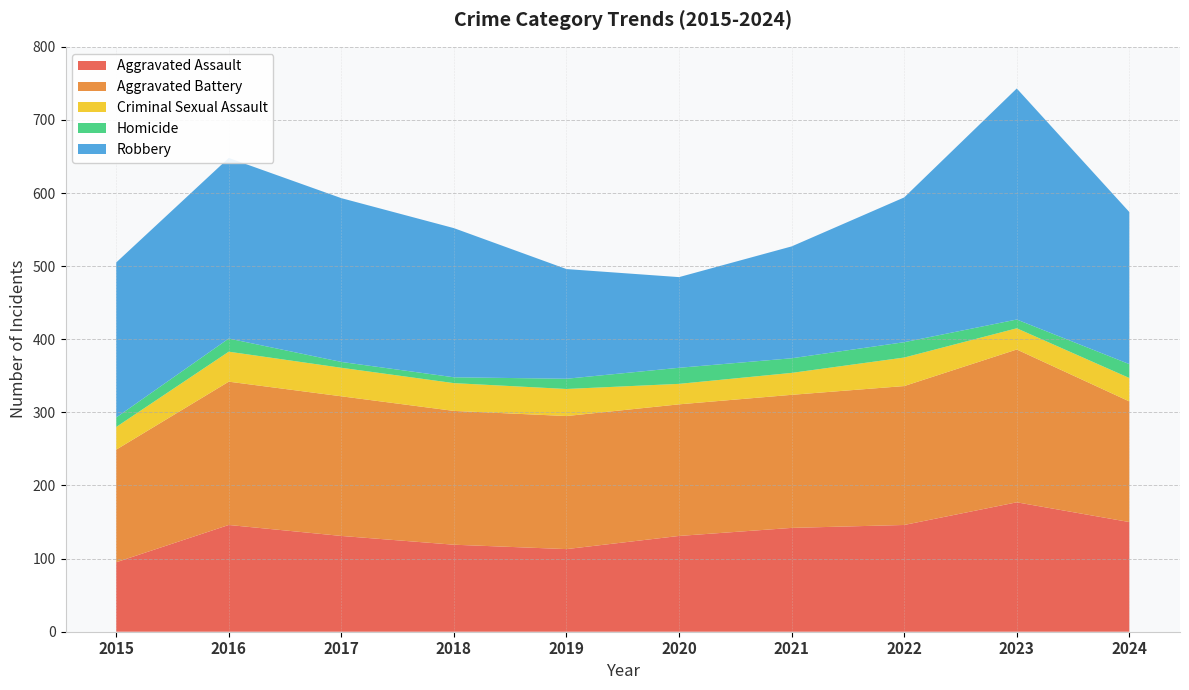

Reading left to right, list all the values displayed in this chart.

Aggravated Assault: 95	146	131	119	113	131	142	146	177	150
Aggravated Battery: 154	196	191	183	182	180	182	190	209	165
Criminal Sexual Assault: 31	41	39	38	37	28	30	39	29	32
Homicide: 13	18	8	8	14	22	20	21	12	19
Robbery: 212	247	224	204	150	124	153	198	316	208